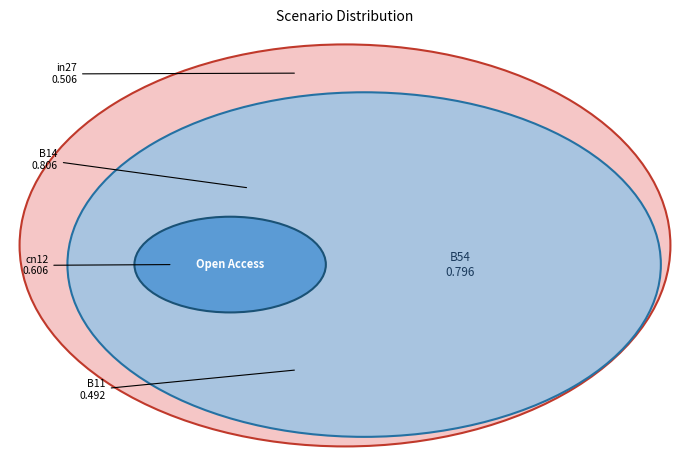

How many slices are in this pie chart?

5